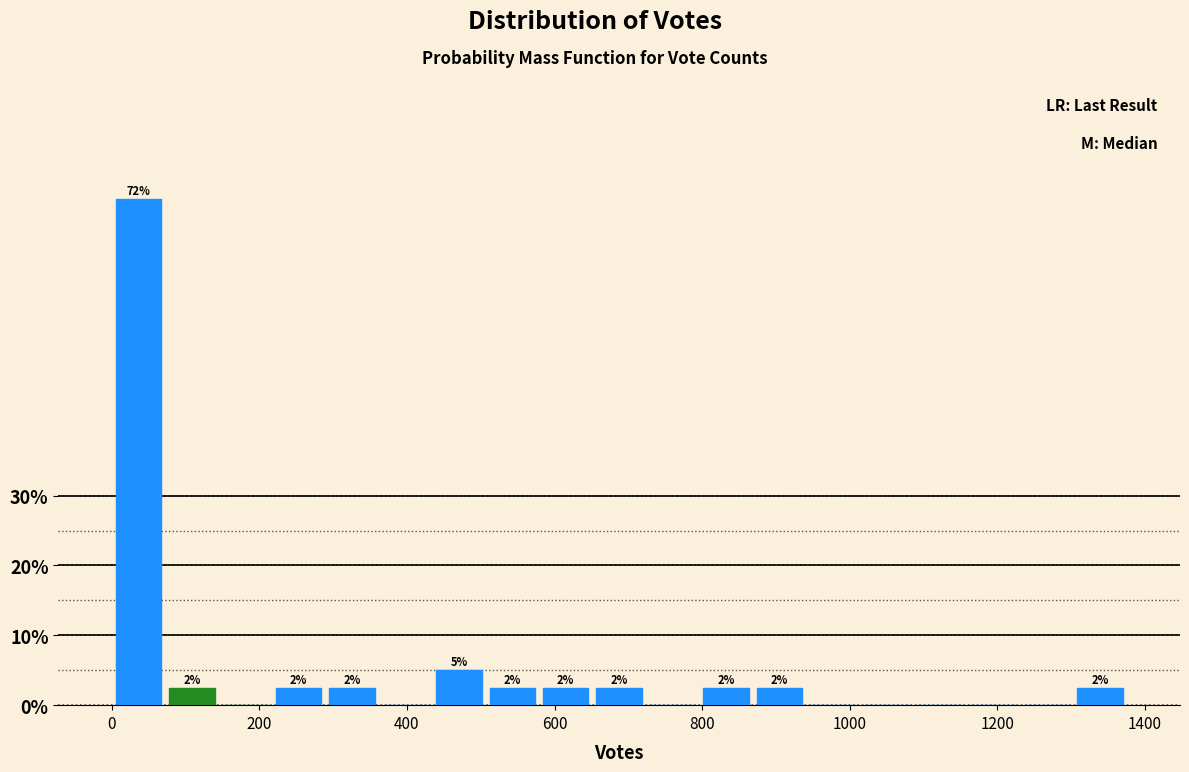

Around what value on the x-axis is the tallest bar? Give the approximate position of its centre, as read against the axis.

40